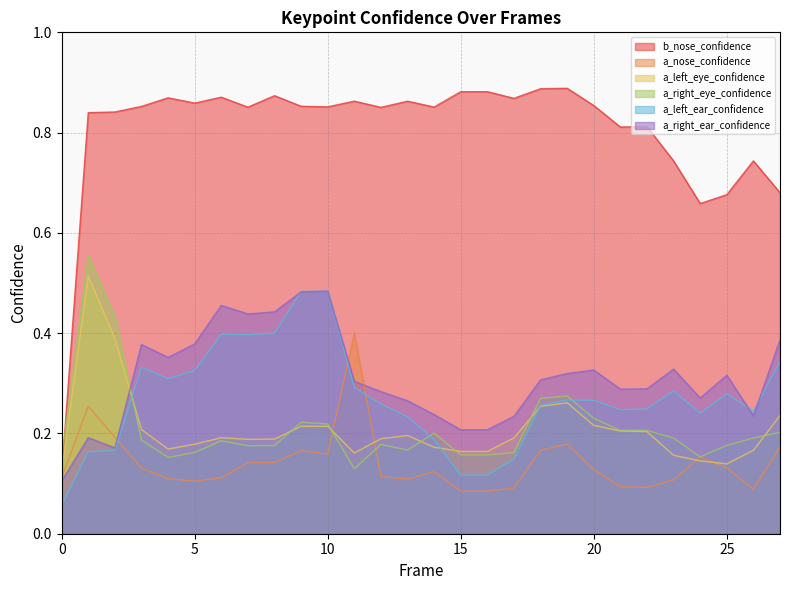

In b_nose_confidence, how many points are lower than both neighbors (excluding endpoints)?

8